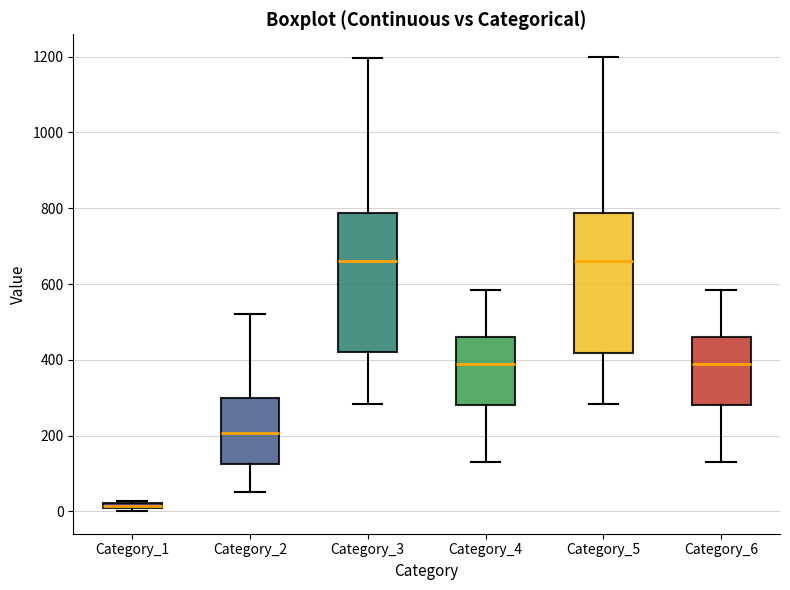

Where is the upper edge of the box for Category_2 on the y-axis? The values are not printed on the chart, so give them approximately, as read against the axis.

300